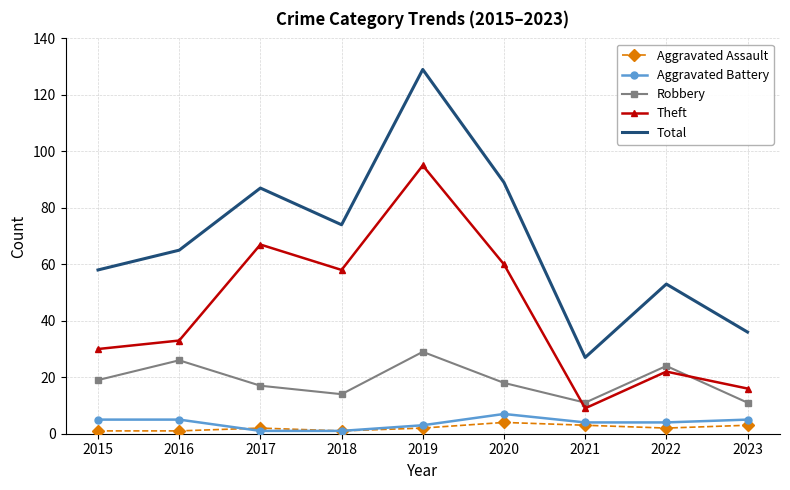

True or false: Robbery has a value of 26 at 2015.

False